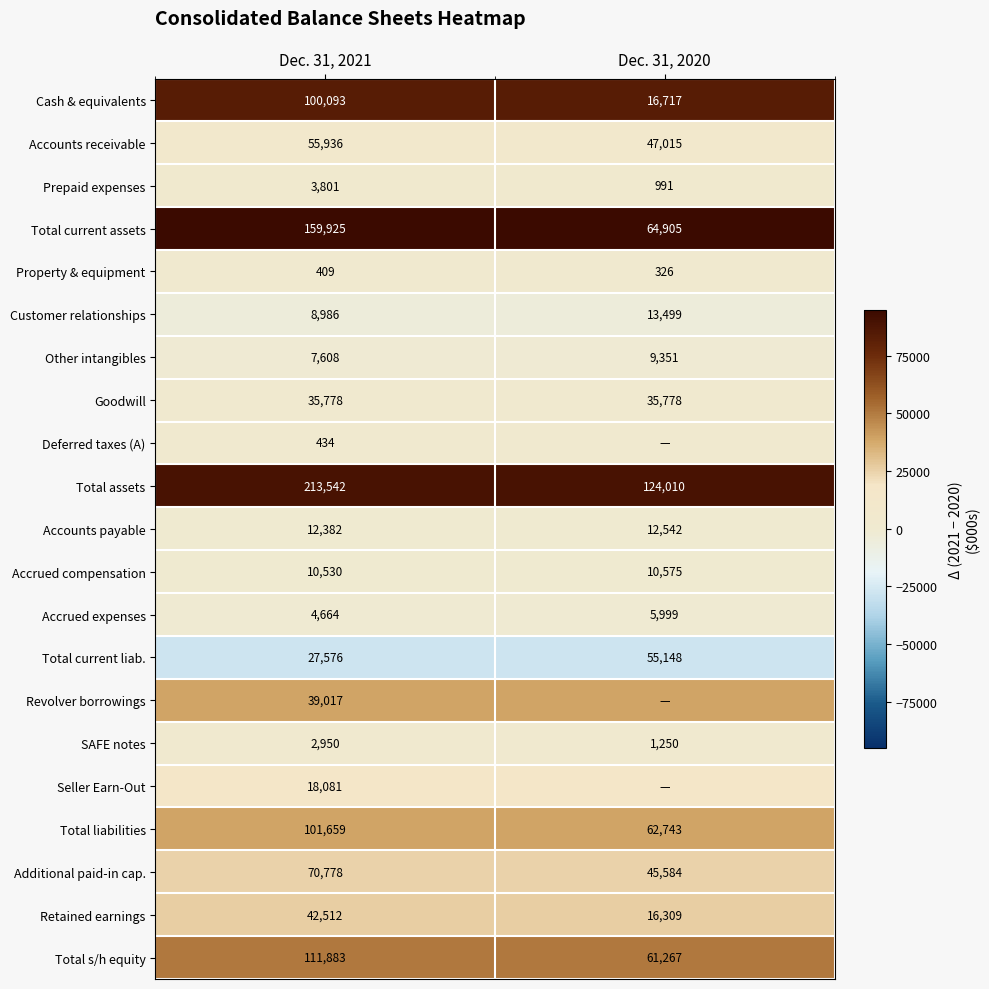

Which category has the lowest value in the Other intangibles series?

Dec. 31, 2021